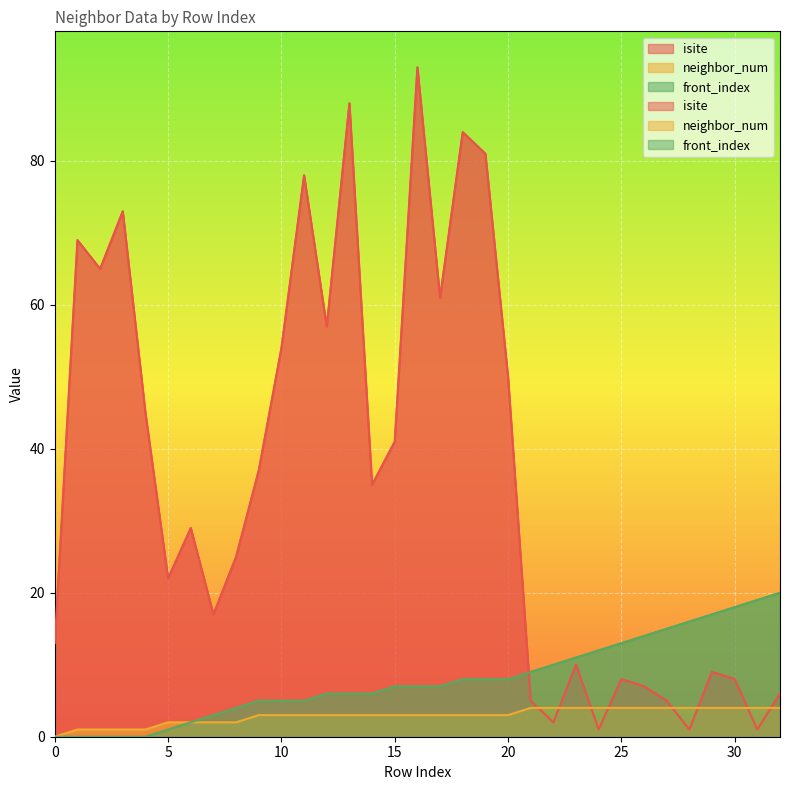

True or false: front_index and neighbor_num intersect in this chart.

False